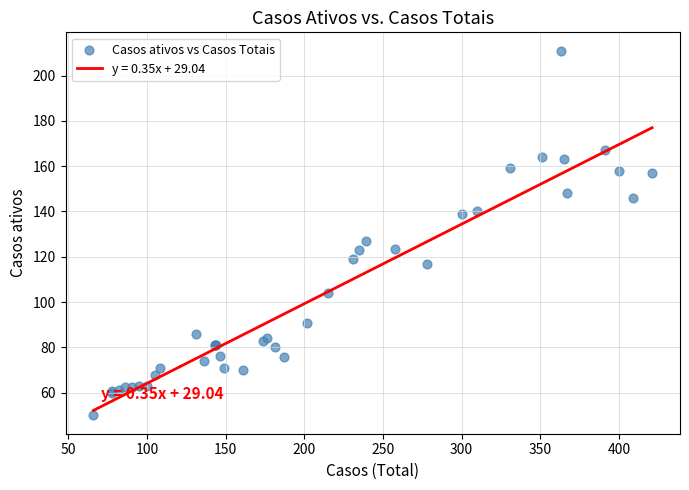

What Y value in the scatter plot is closest to 130?

127.0